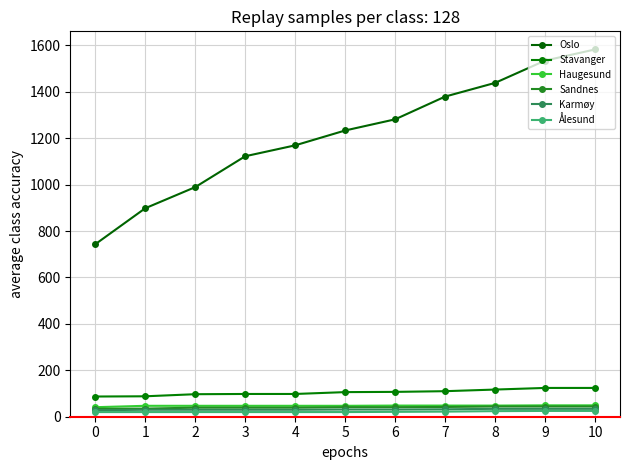

Is the value of Stavanger at 10 greater than the value of Haugesund at 7?

Yes